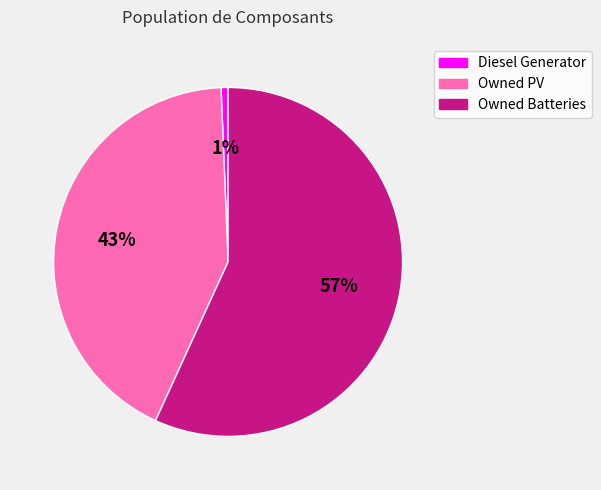

Count the number of slices in the pie.

3